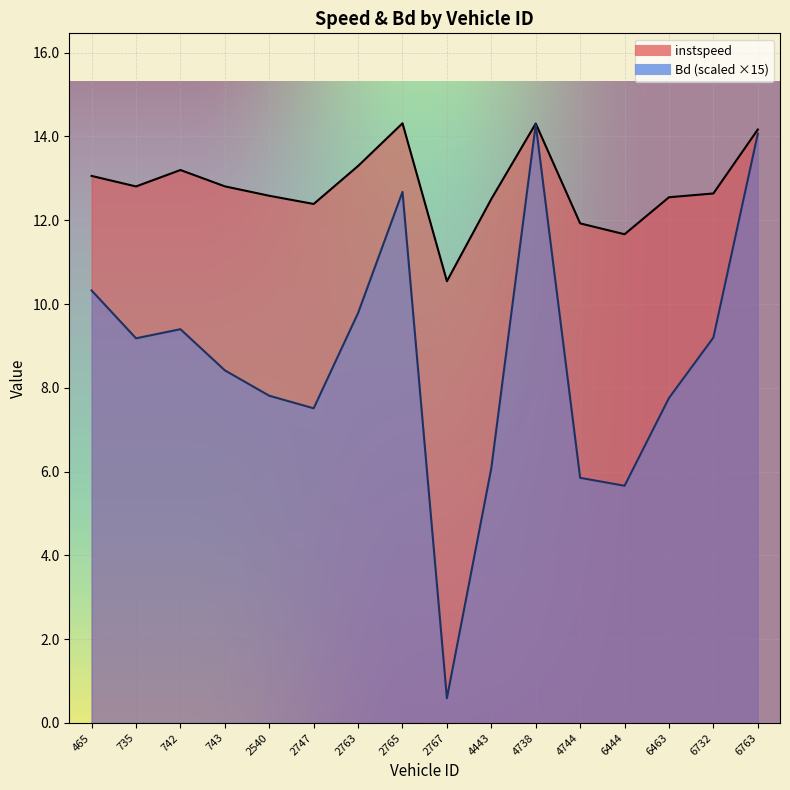

At which label does Bd reach its peak?

4738